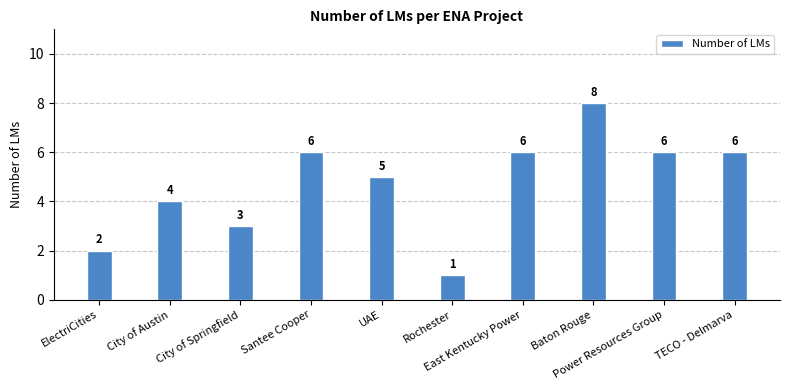

How many data points does each series have?

10